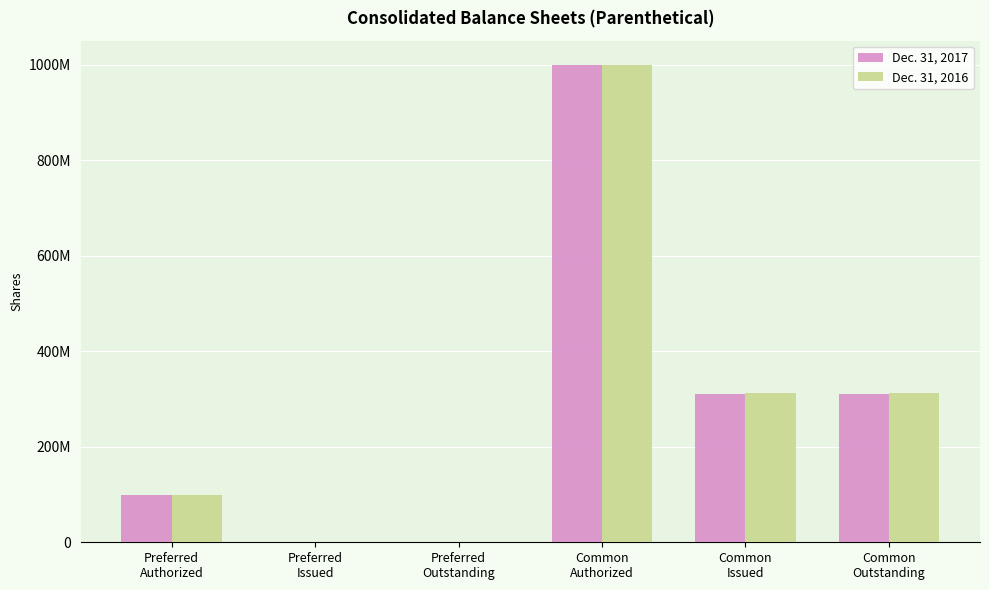

Reading left to right, list all the values displayed in this chart.

Dec. 31, 2017: Preferred
Authorized=100000000	Preferred
Issued=0	Preferred
Outstanding=0	Common
Authorized=1000000000	Common
Issued=309715624	Common
Outstanding=309715624
Dec. 31, 2016: Preferred
Authorized=100000000	Preferred
Issued=0	Preferred
Outstanding=0	Common
Authorized=1000000000	Common
Issued=313533785	Common
Outstanding=313533785